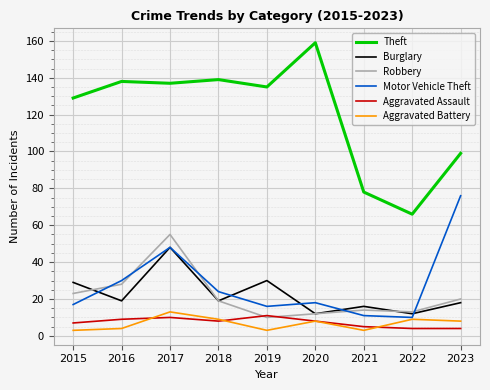

True or false: Burglary and Theft intersect in this chart.

False